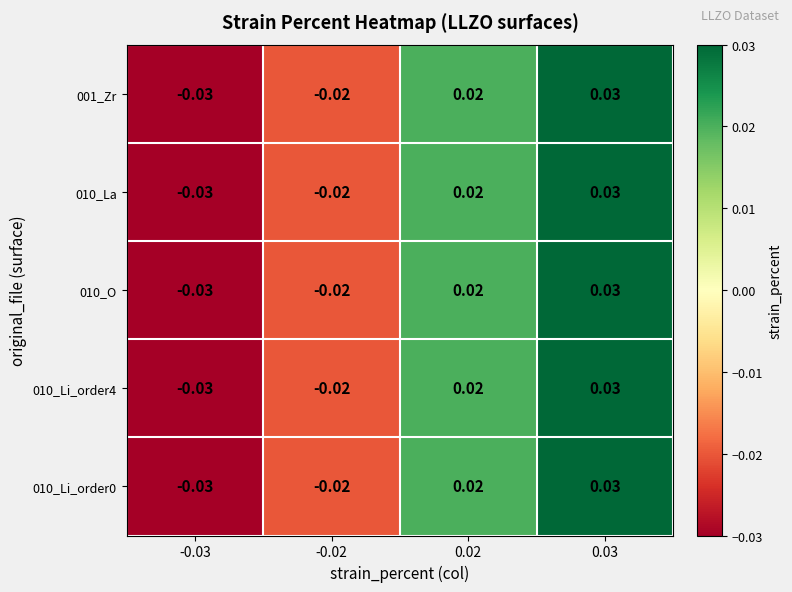

Count the number of data series in this chart.

5